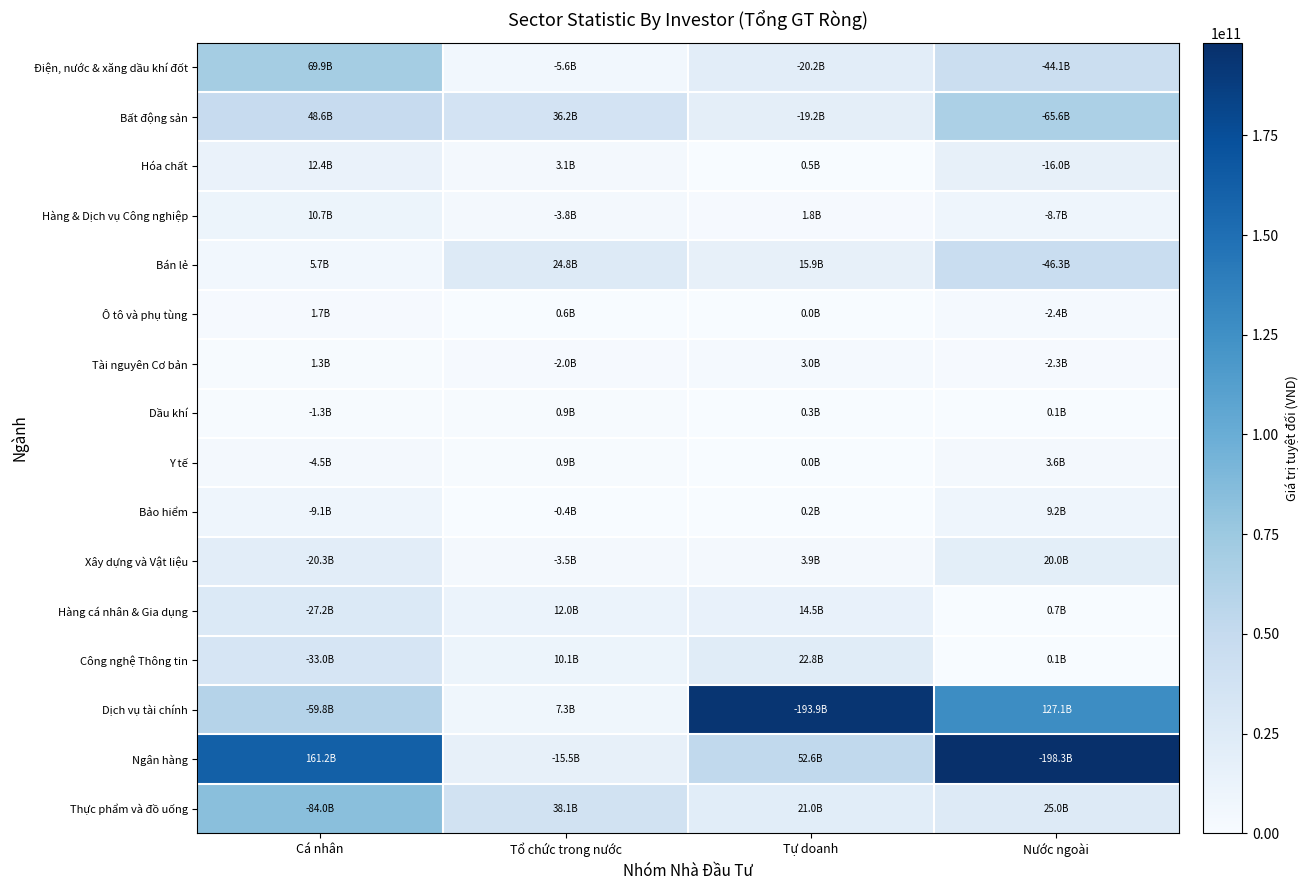

What is the greatest value displayed?

198260650000